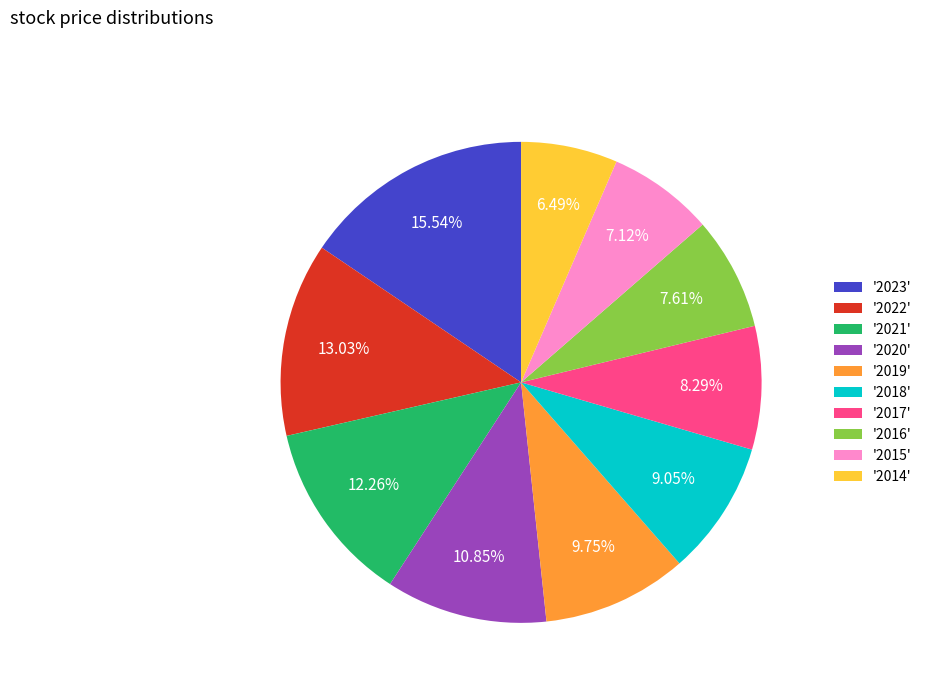

Combined, do '2023' and '2016' account for over 50%?

No